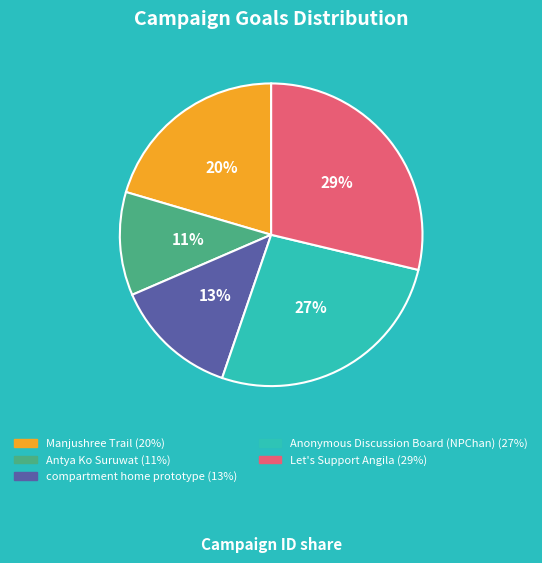

Is the sum of compartment home prototype and Let's Support Angila greater than half?

No